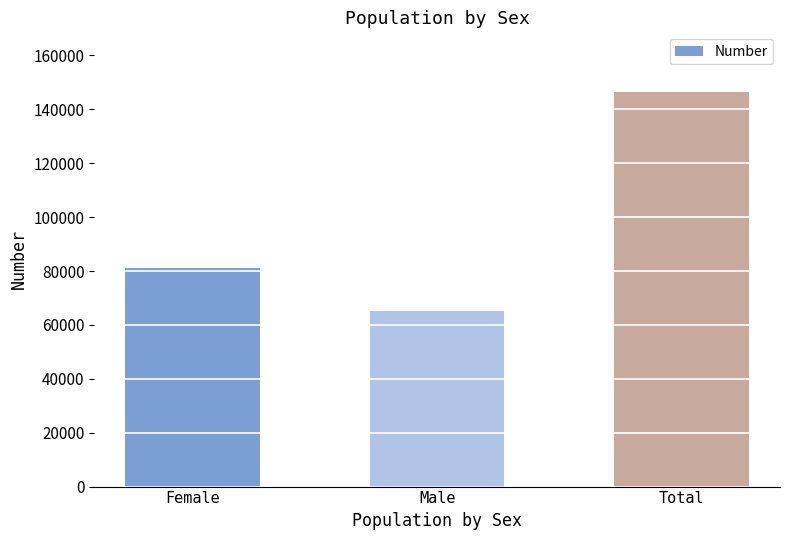

What is the ratio of the value at Male to the value at Total?

0.4